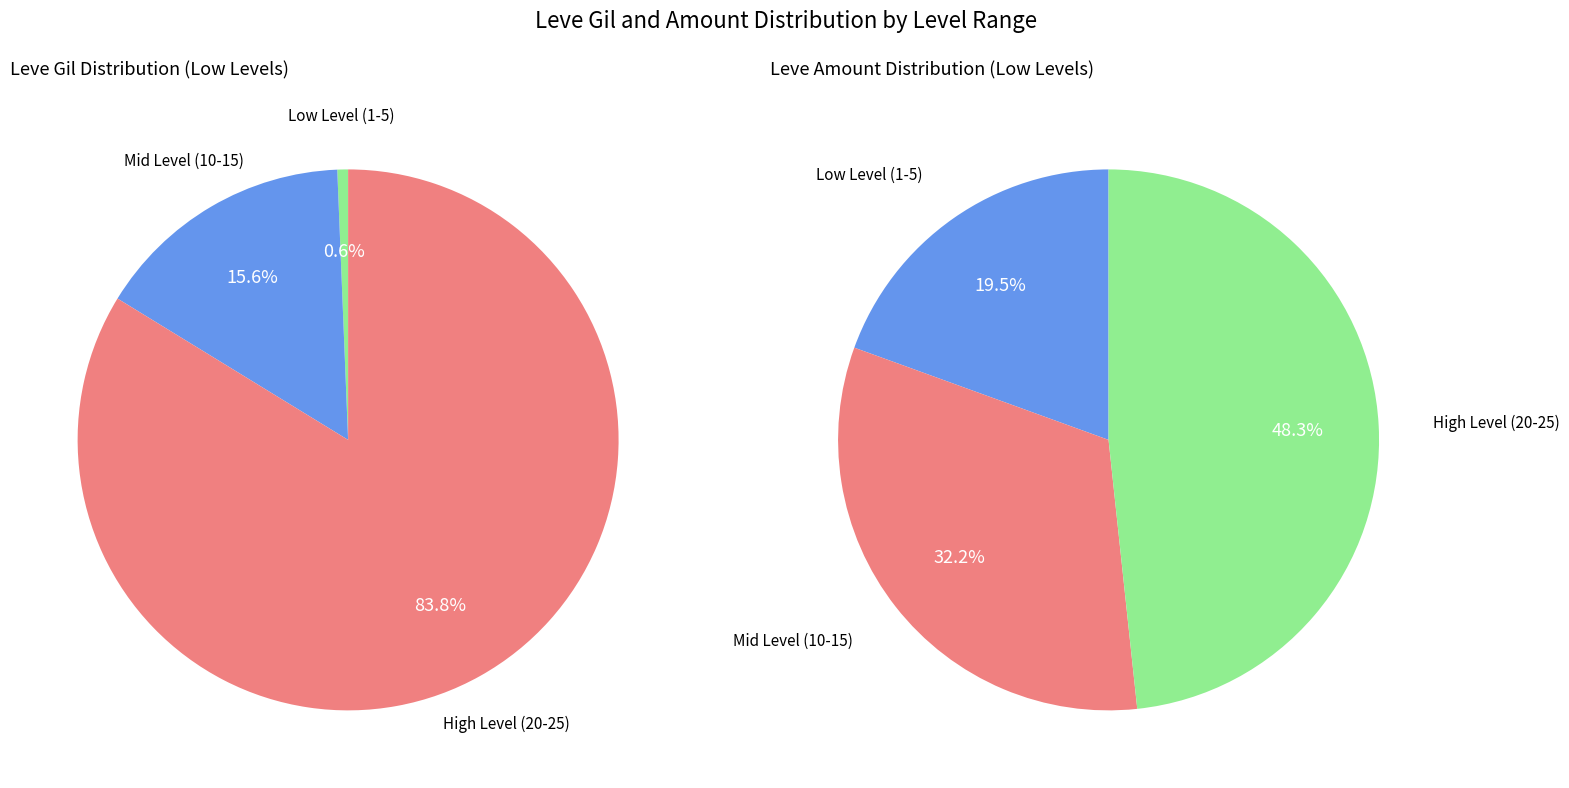

Does 4 represent more than half of the total?

No